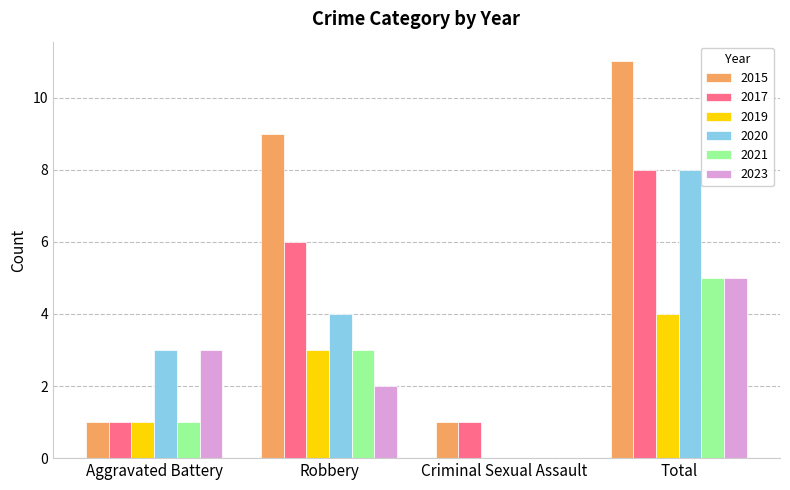

What is the sum of all 2019 values?

8